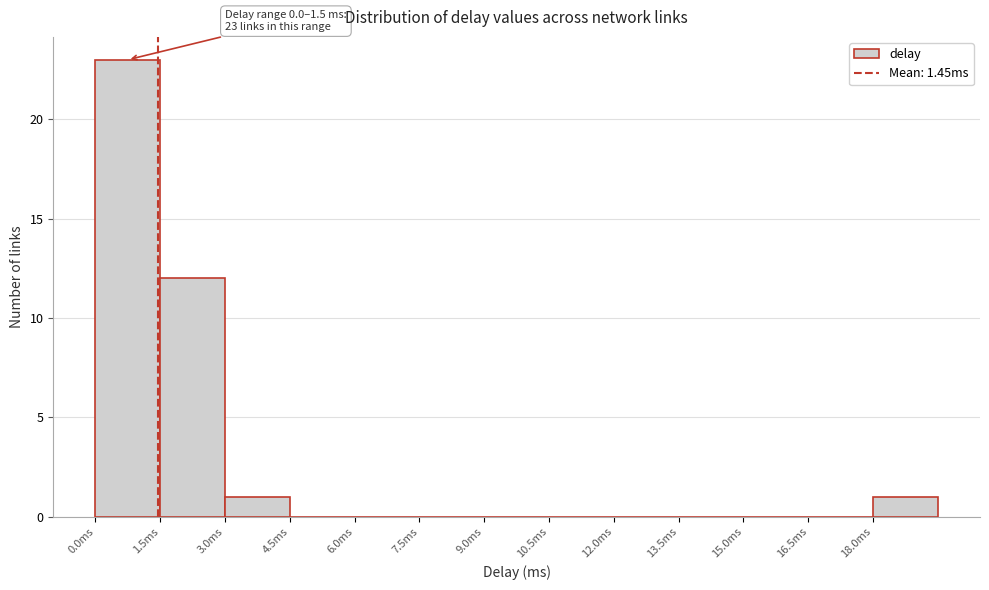

Over which range of the x-axis is the bar tallest?

0.0 to 1.5